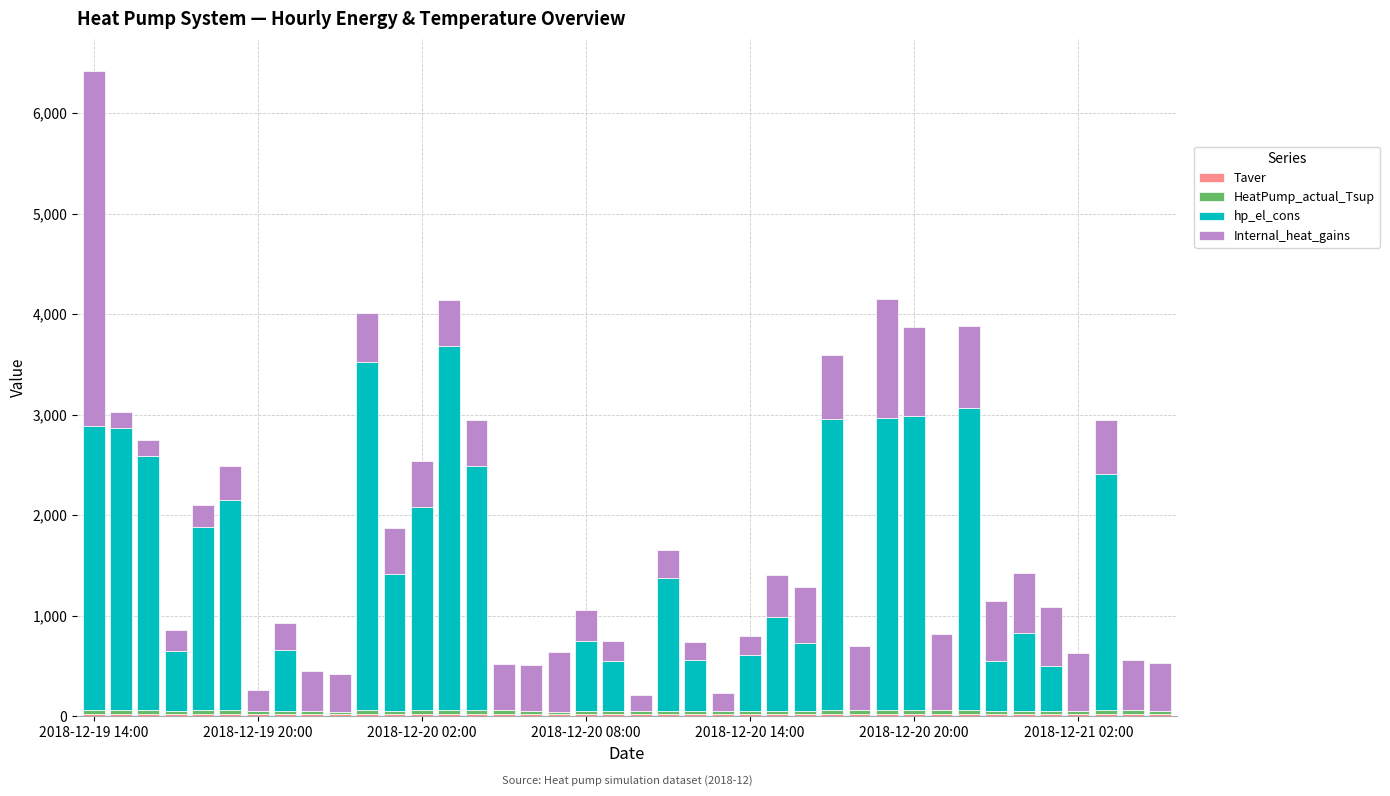

Are the bars horizontal?

No